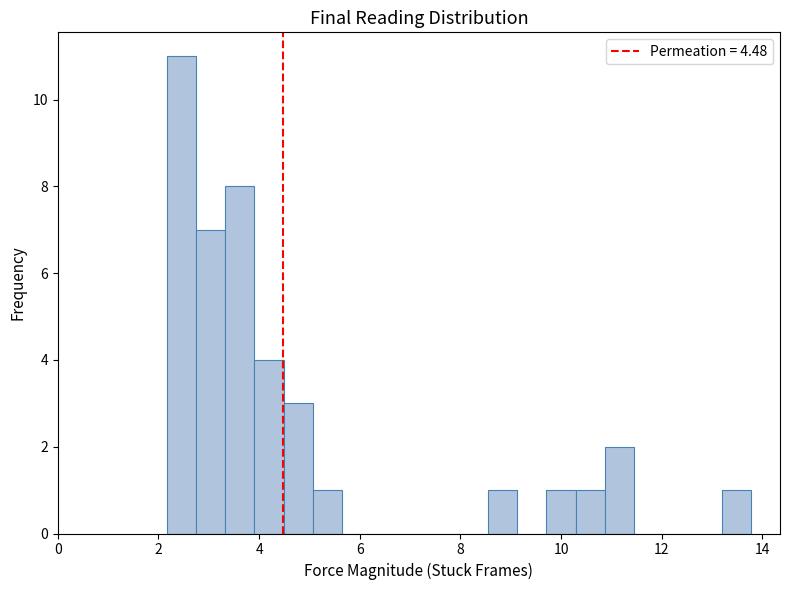

Read against the x-axis, roughly where is the centre of the tallest bar?

2.4